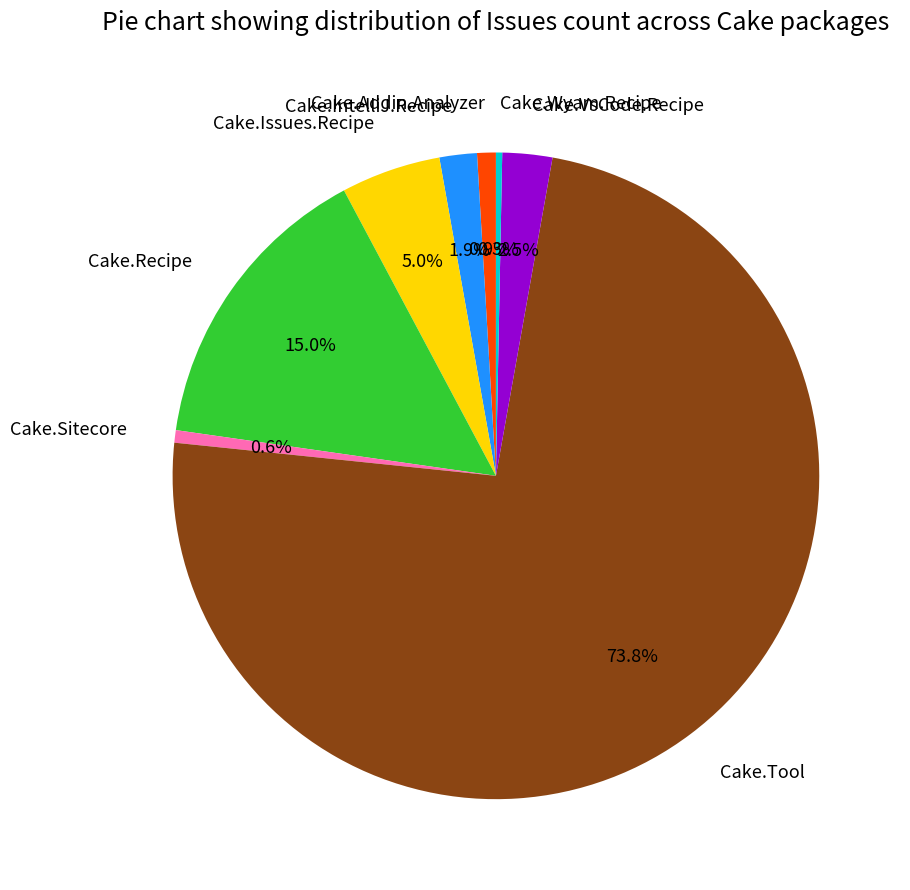

To the nearest percent, what portion does Cake.Sitecore represent?

1%